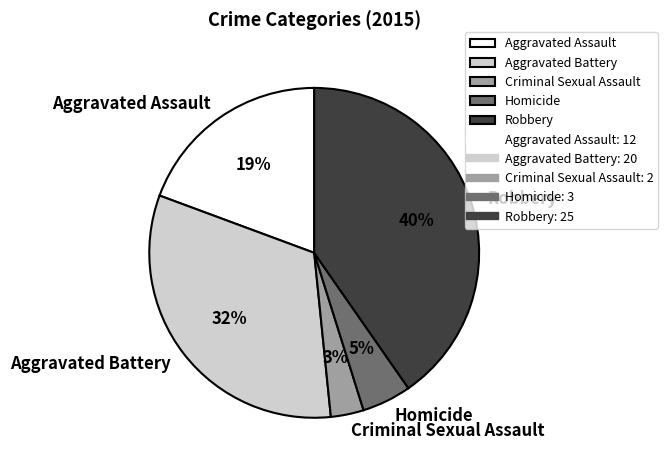

To the nearest percent, what is the average slice percentage?

20%